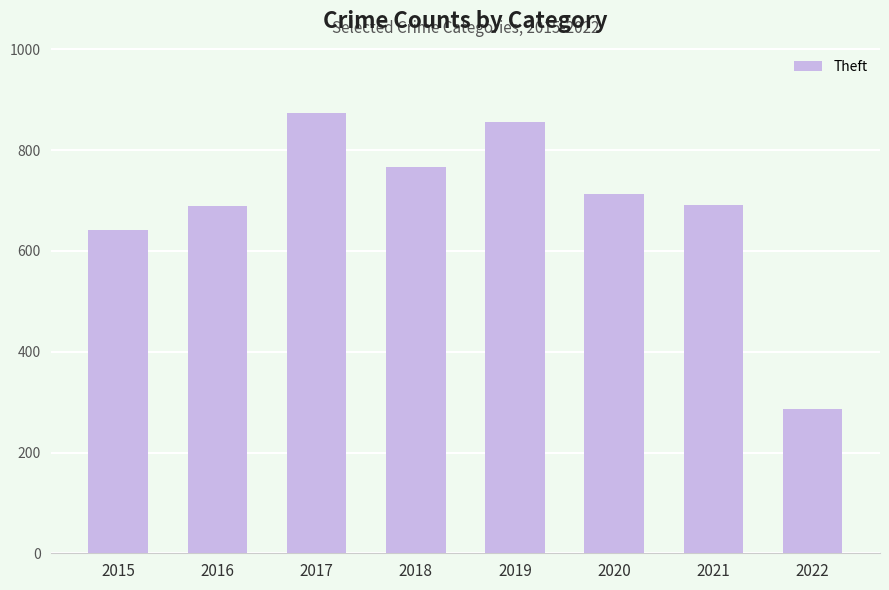

True or false: the data shows 457 at 2019.

False